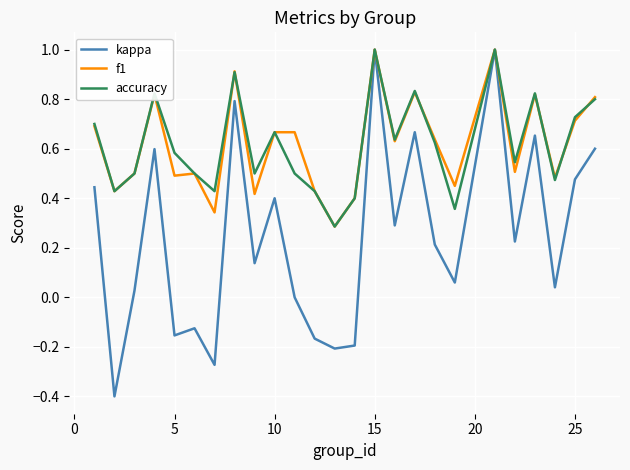

In f1, how many points are lower than both neighbors (excluding endpoints)?

9